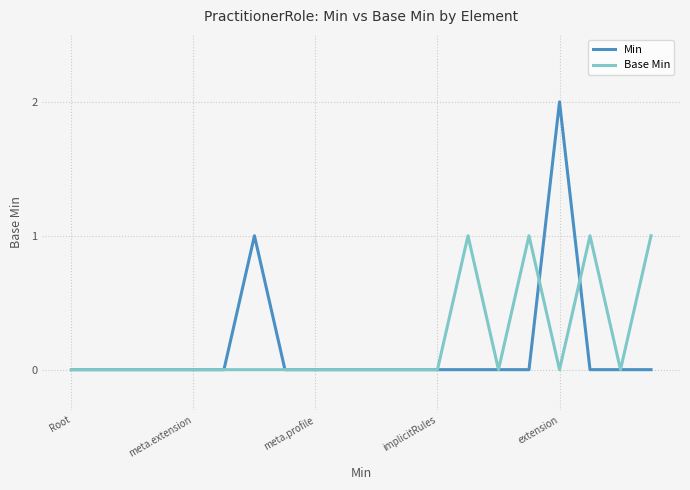

Which series has the largest range (max minus min)?

Min